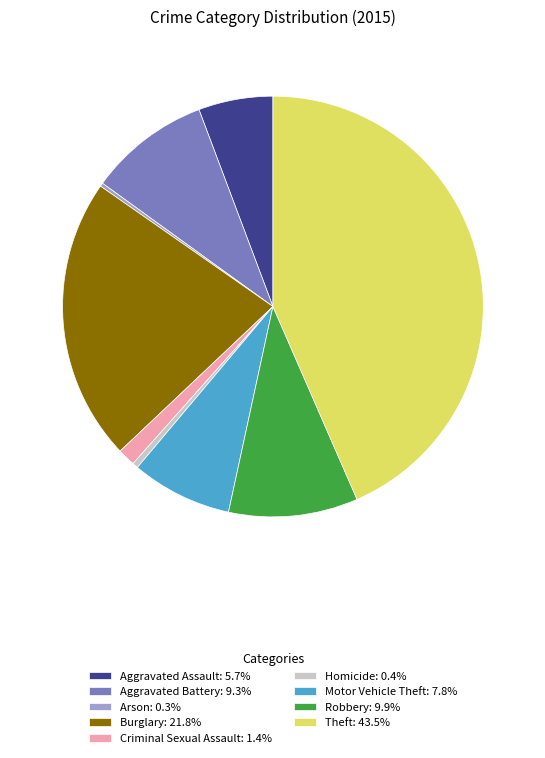

Does Robbery represent more than half of the total?

No